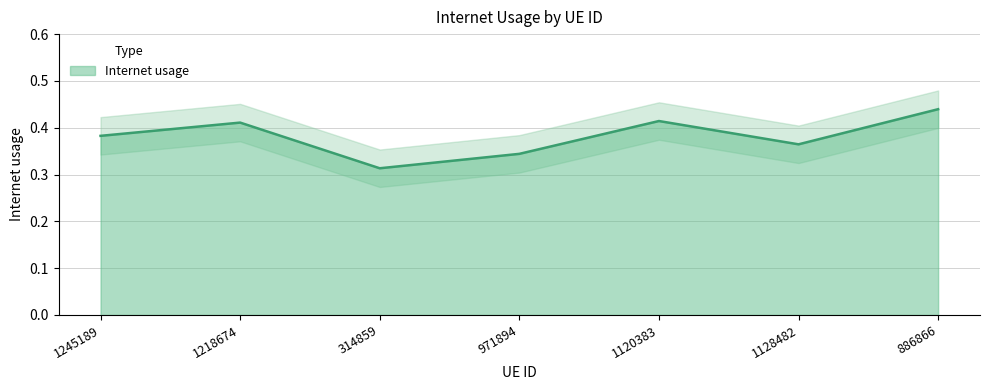

What is the maximum value shown in the chart?

0.4